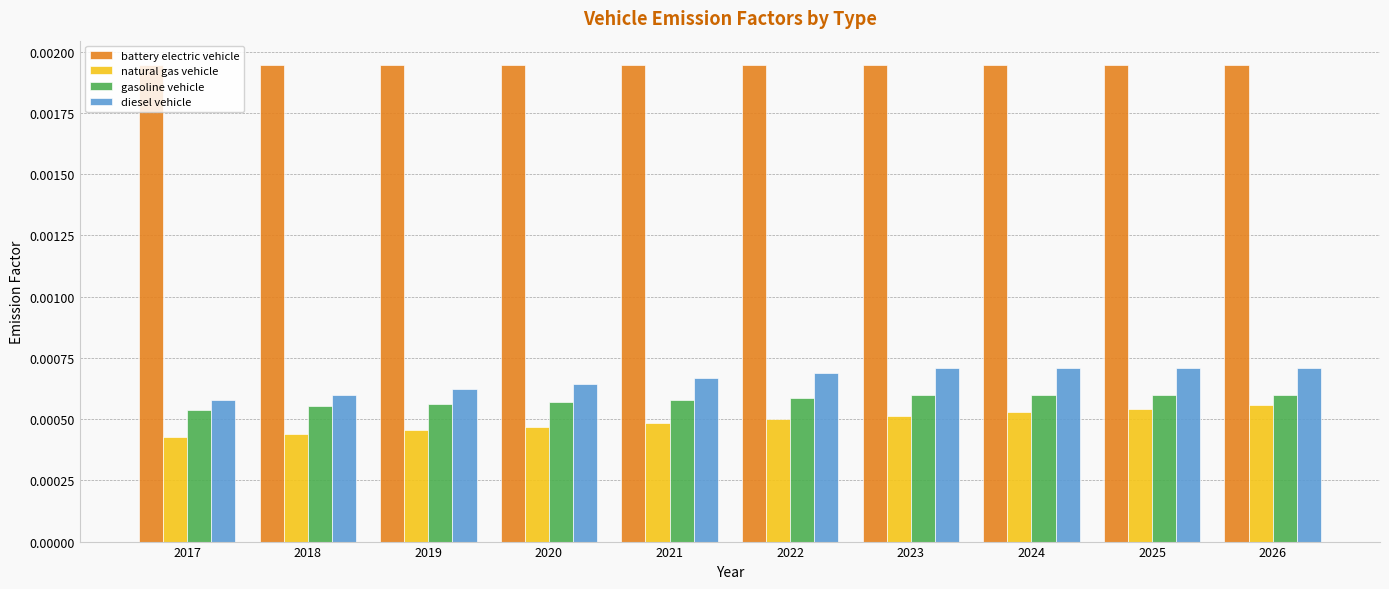

How many gasoline vehicle values are between 0 and 1?

10